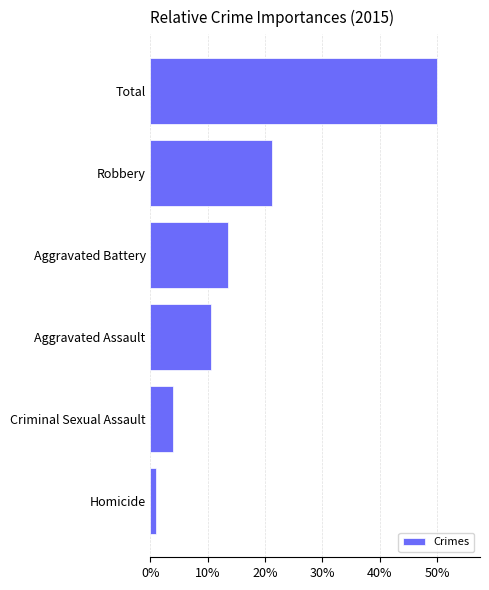

Count the number of values greater than 13.

3